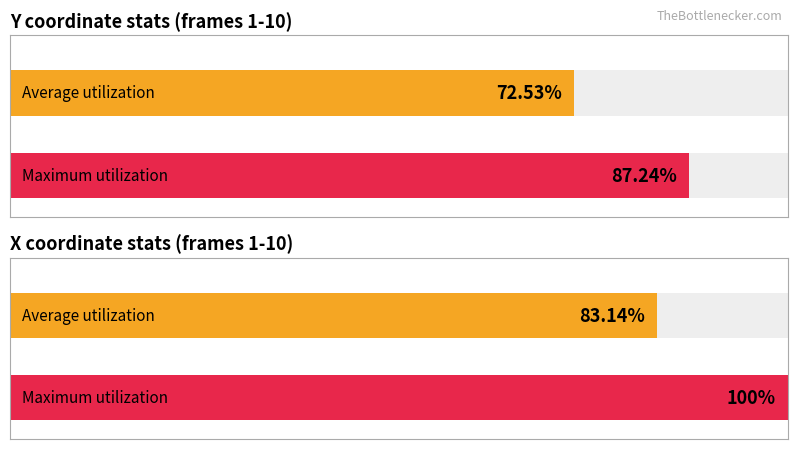

Which series has the largest total across all categories?

Maximum x